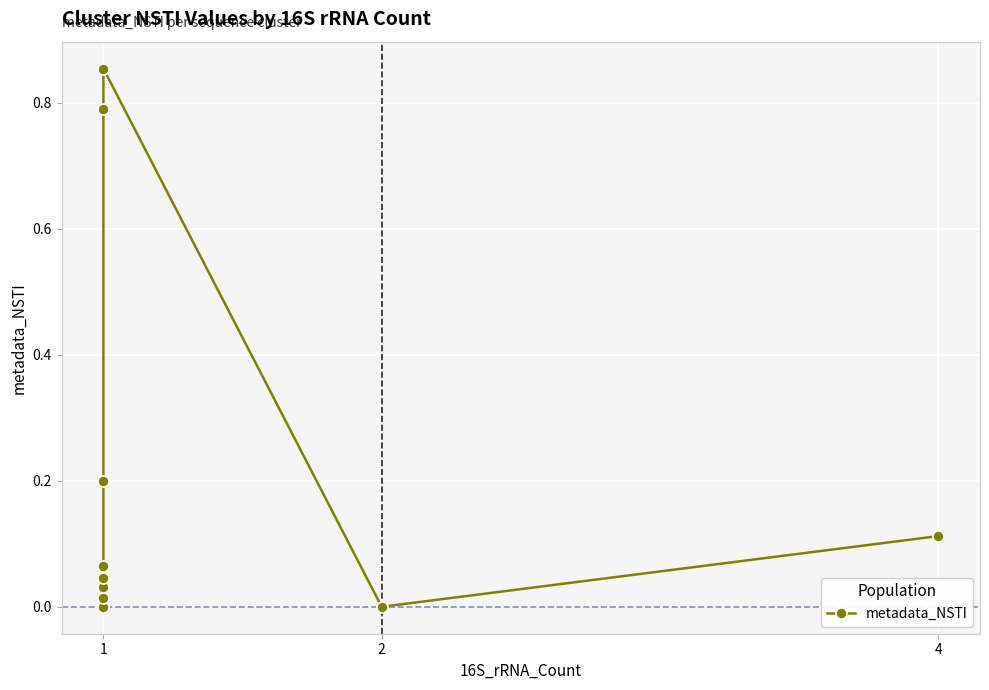

How many points are higher than both their immediate neighbors (excluding endpoints)?

1